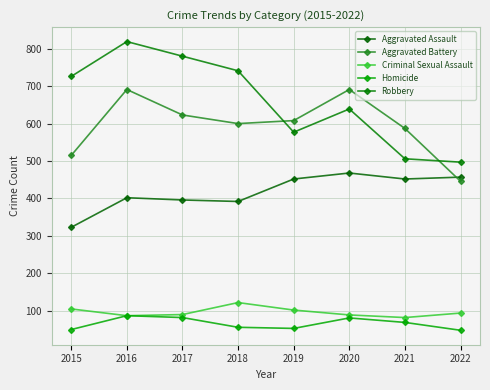

What is the sum of the Criminal Sexual Assault values at 2020 and 2016?

176